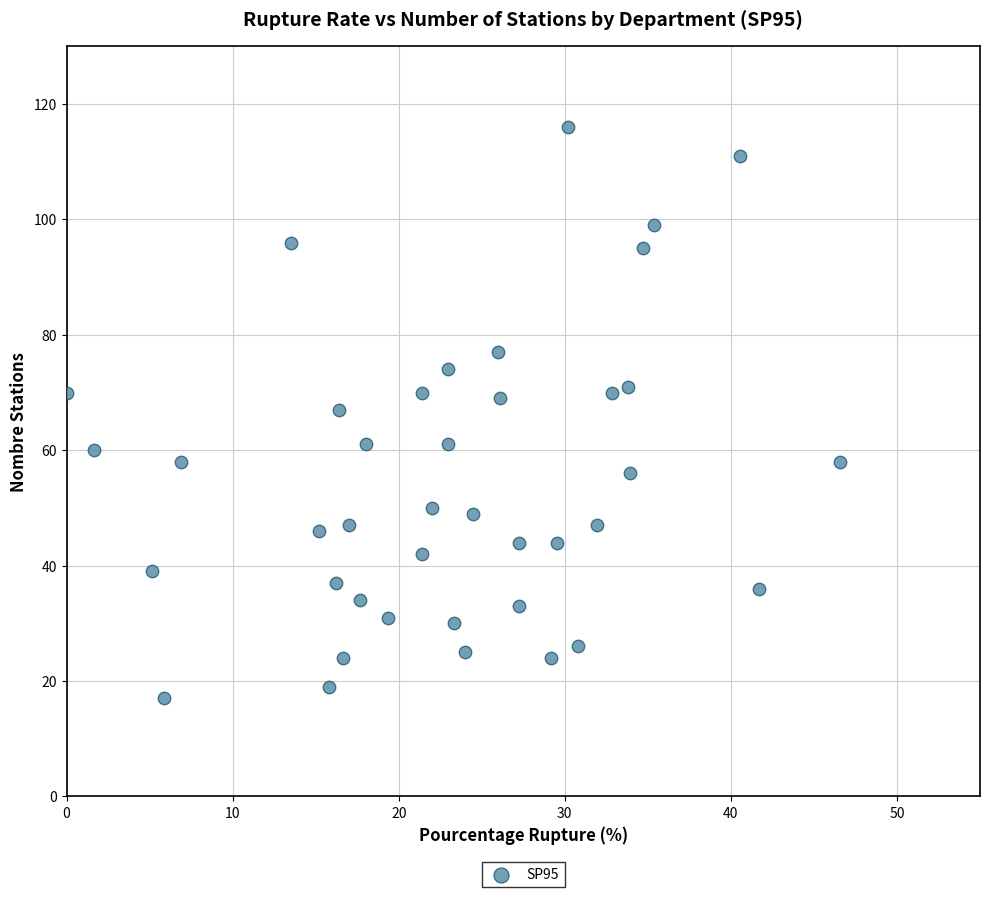

What is the range of Y values (max minus min)?

99